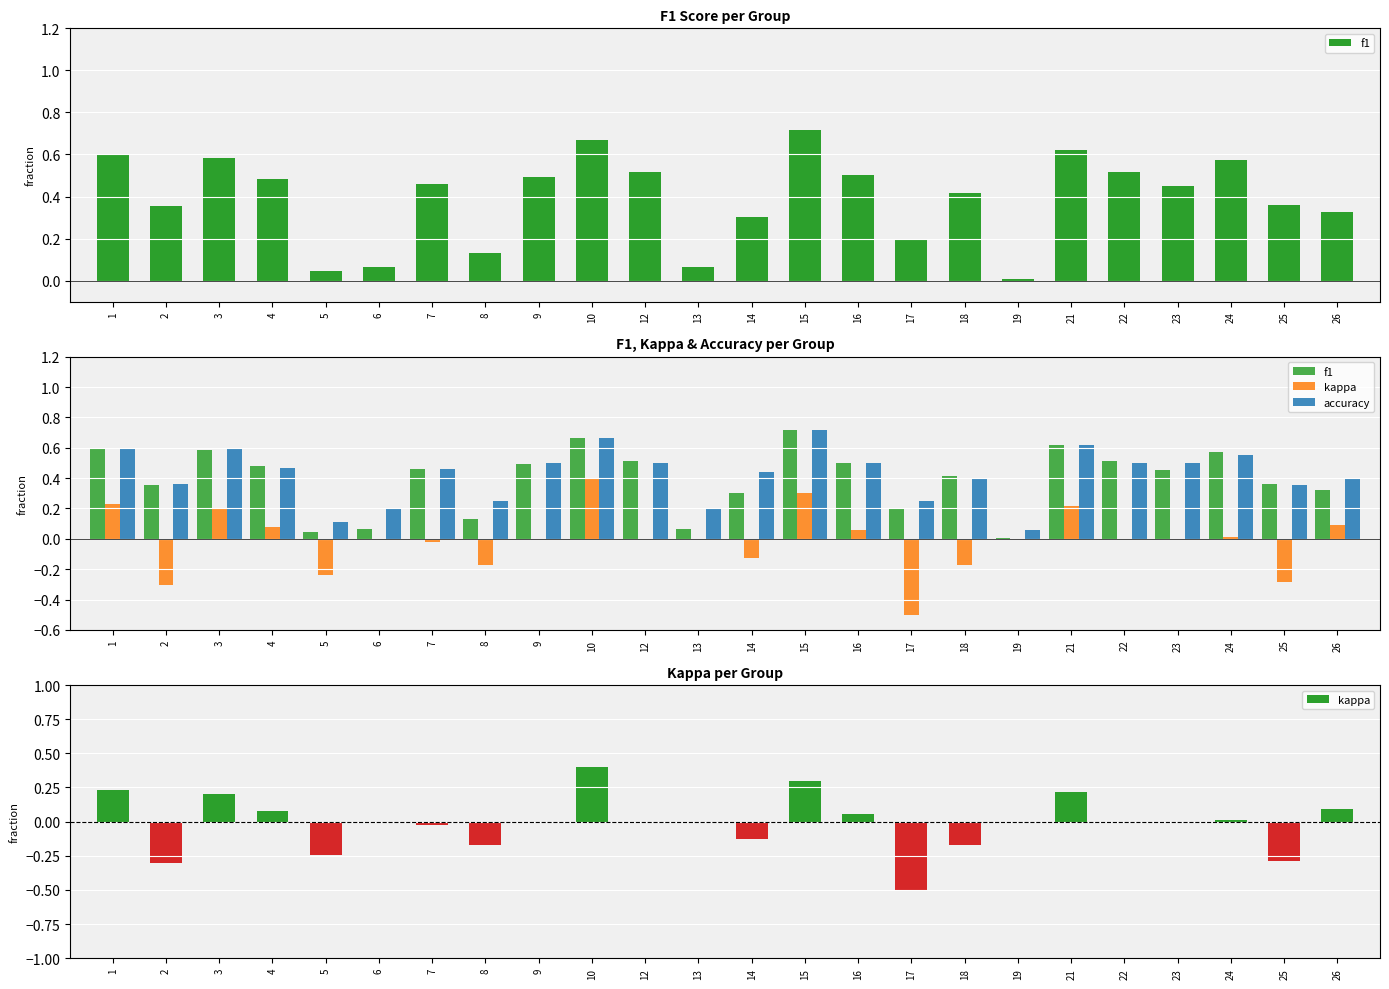

What is the approximate value of kappa at 21?

0.2